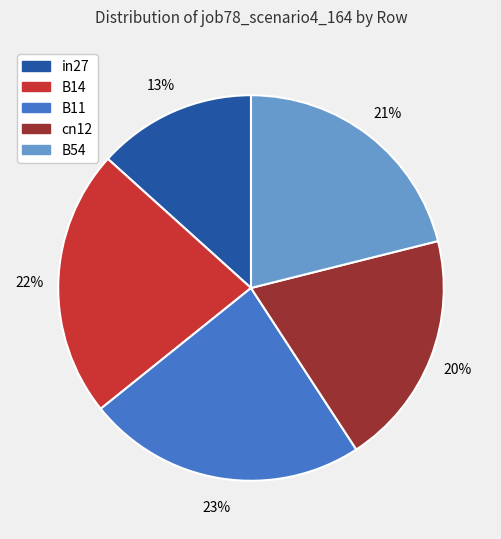

How many slices are in this pie chart?

5